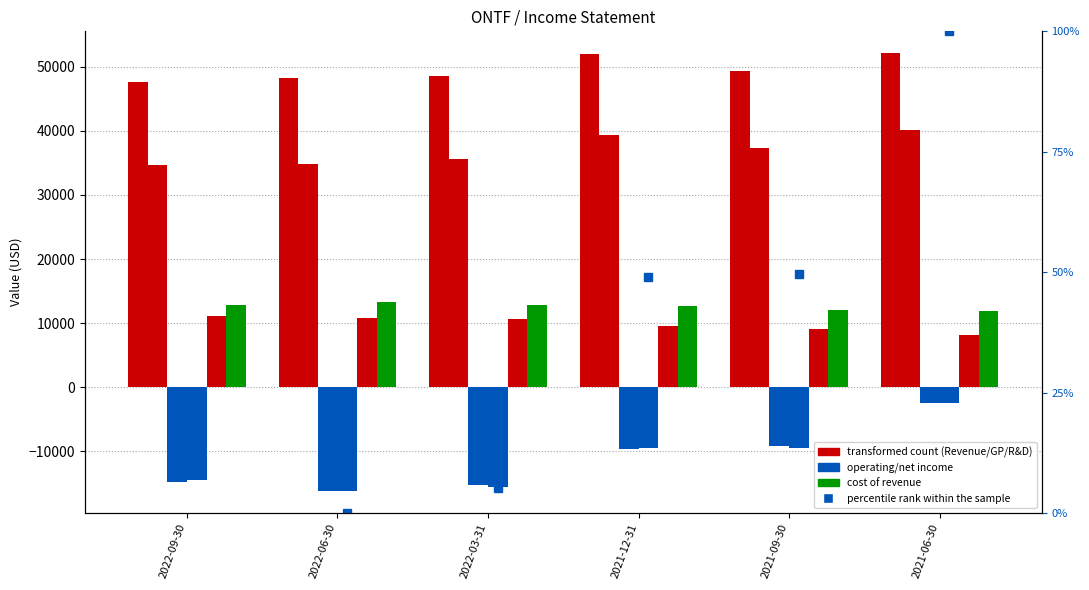

Between 2022-03-31 and 2021-12-31, which series saw the biggest shift?

Net Income